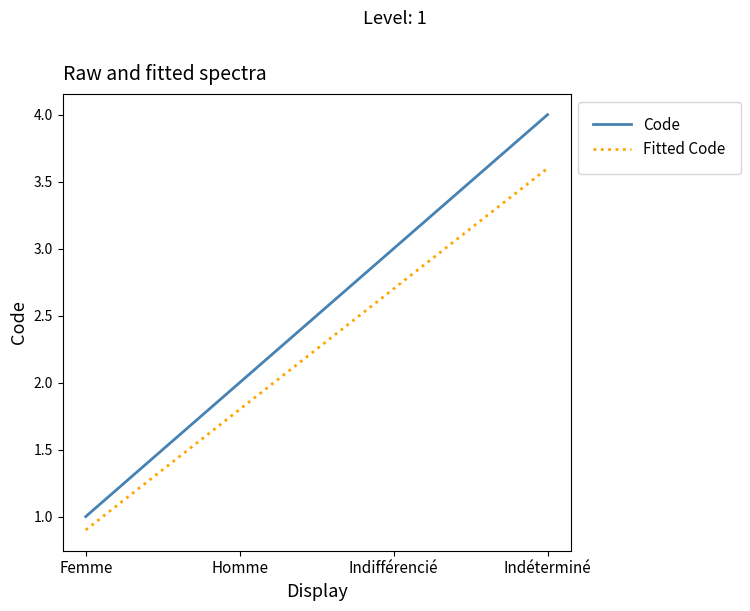

At which category is the sum across all series the highest?

Indéterminé